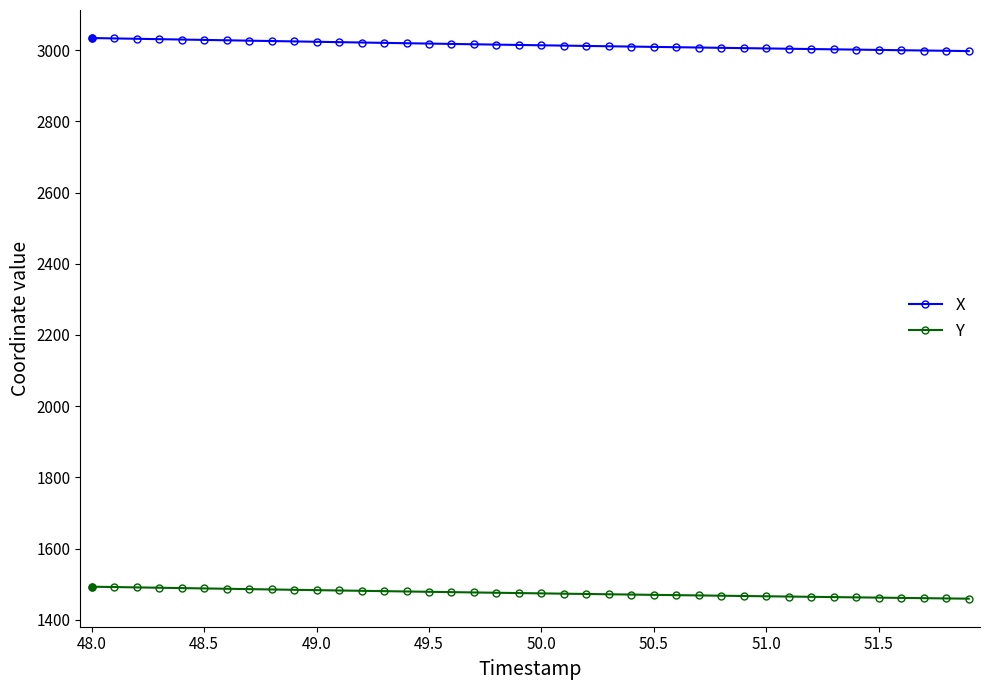

Which series has the largest total across all categories?

X